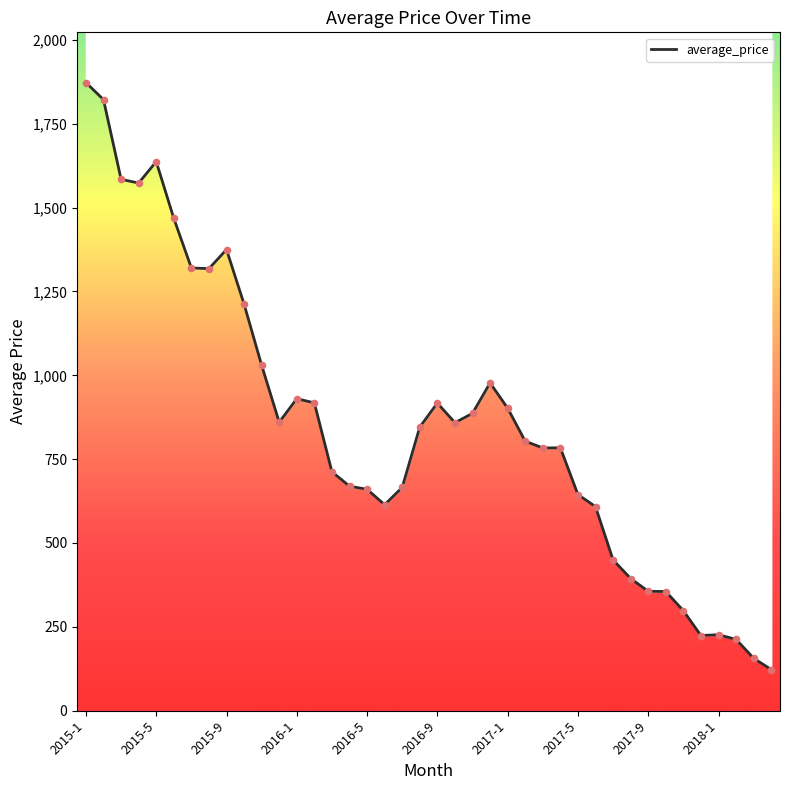

Approximately how many times larger is the value at 2015-8 compared to 2016-7?

2.0